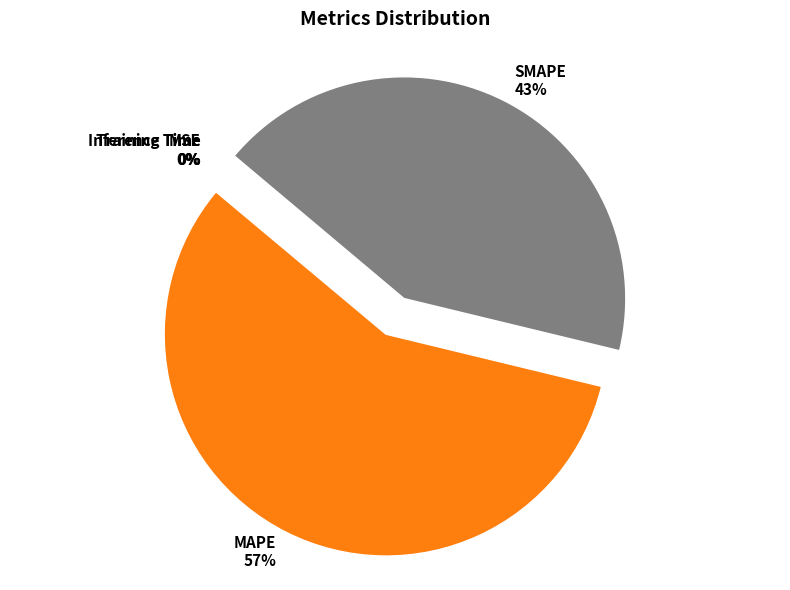

The SMAPE slice represents 43% of the pie. True or false?

True